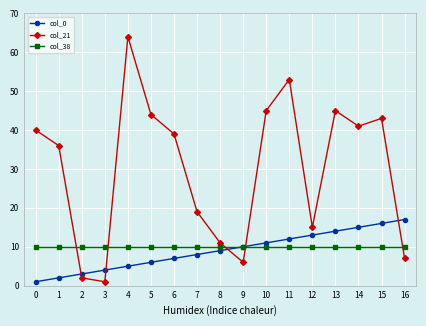

Where do col_21 and col_0 first cross each other?

1 and 2